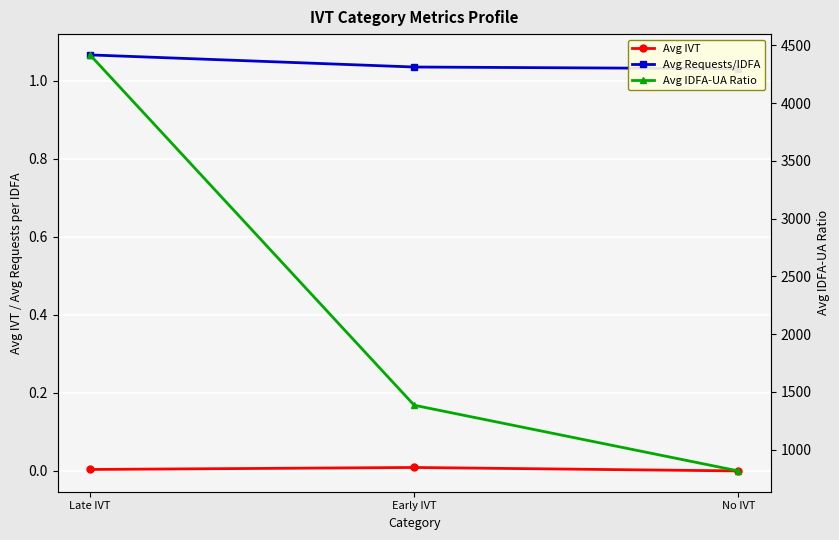

Which series has the largest range (max minus min)?

Avg IDFA-UA Ratio